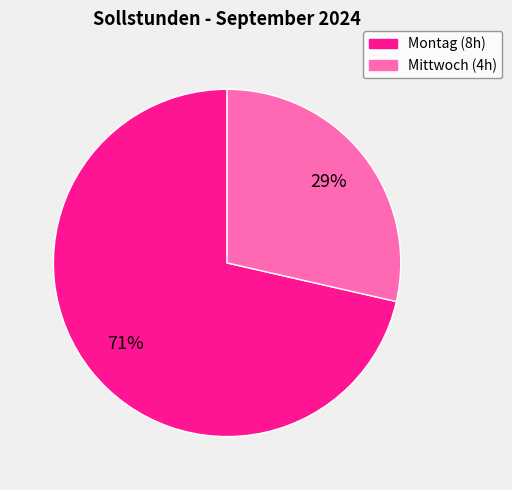

To the nearest percent, what is the average slice percentage?

50%